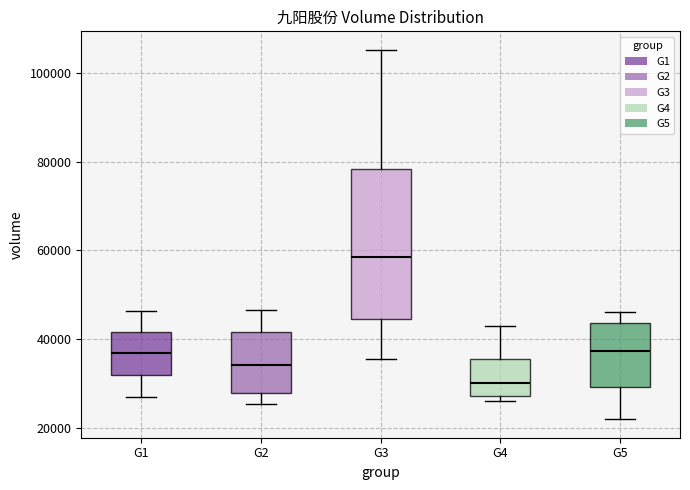

Where does the median line of the box for G4 sit on the y-axis? The values are not printed on the chart, so give them approximately, as read against the axis.

30000